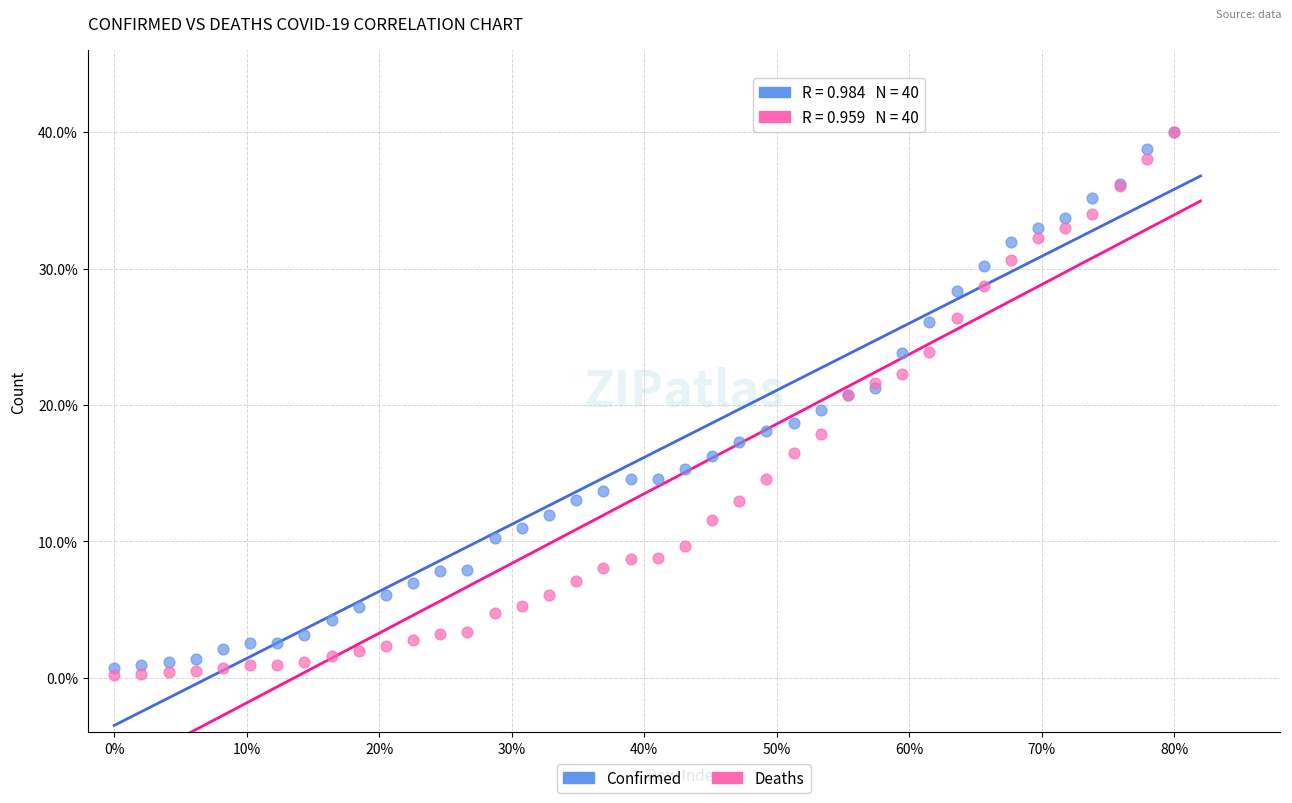

What are all the series names shown in the legend?

Confirmed, Deaths